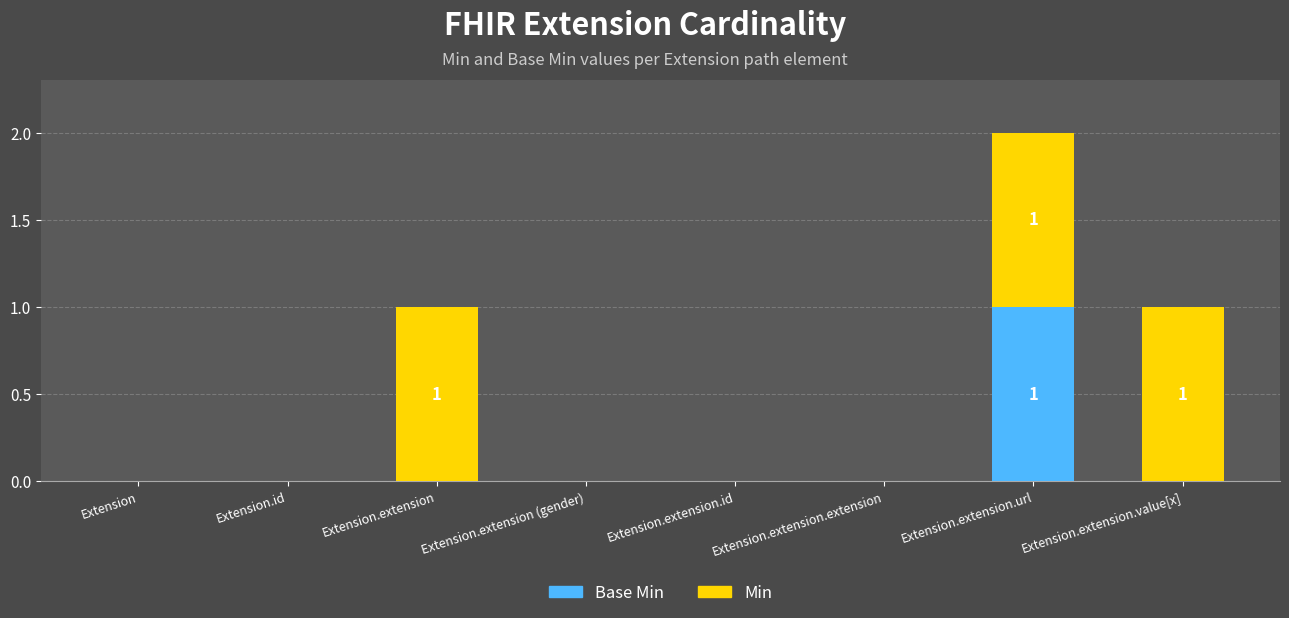

At which category is the sum across all series the highest?

Extension.extension.url